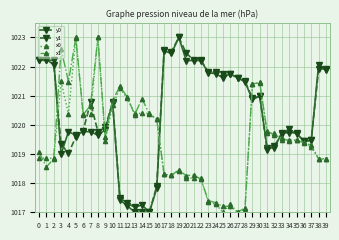

Between 30 and 32, which series saw the biggest shift?

x1